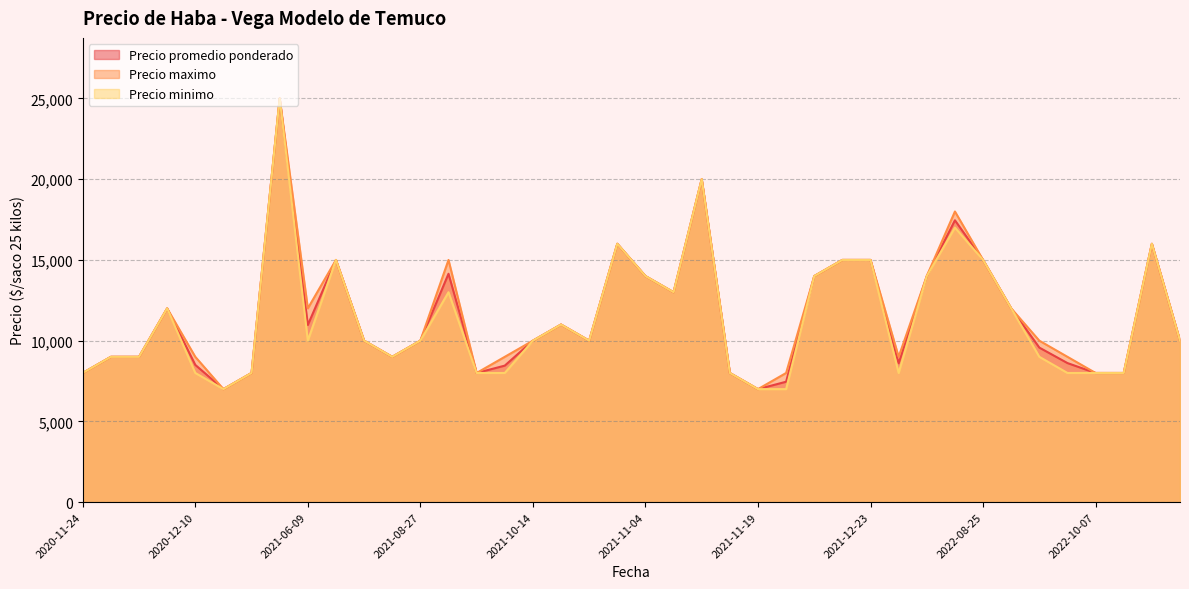

True or false: Precio maximo has more than 0 interior local peaks.

True